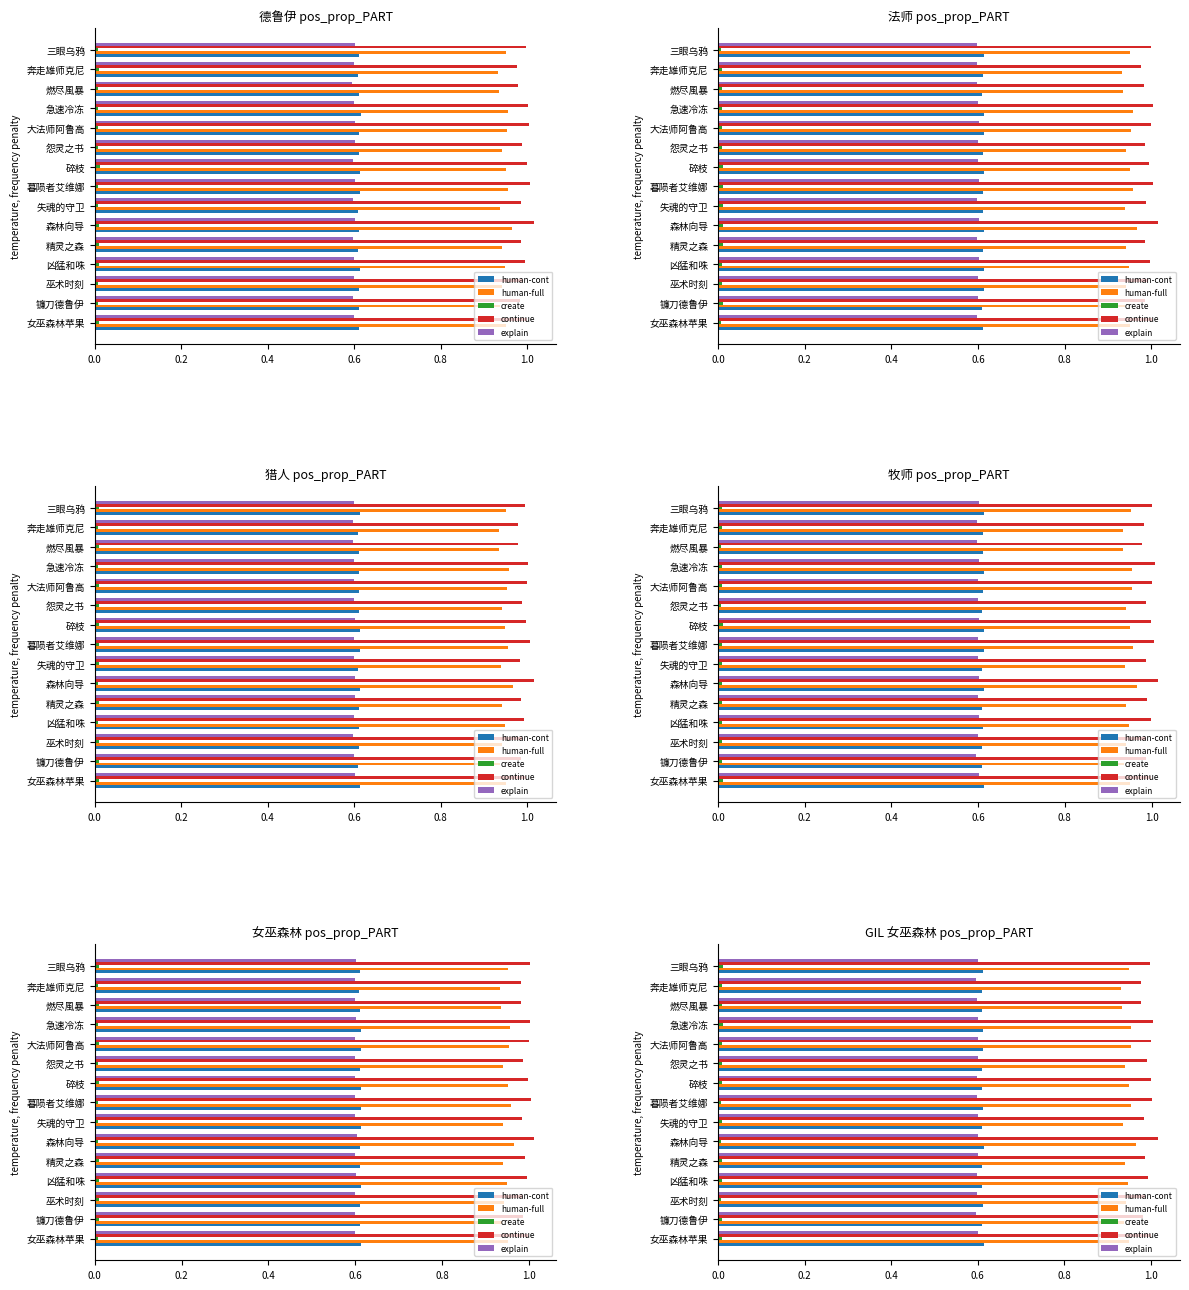

Is the value of continue at 7 greater than the value of explain at 13?

Yes